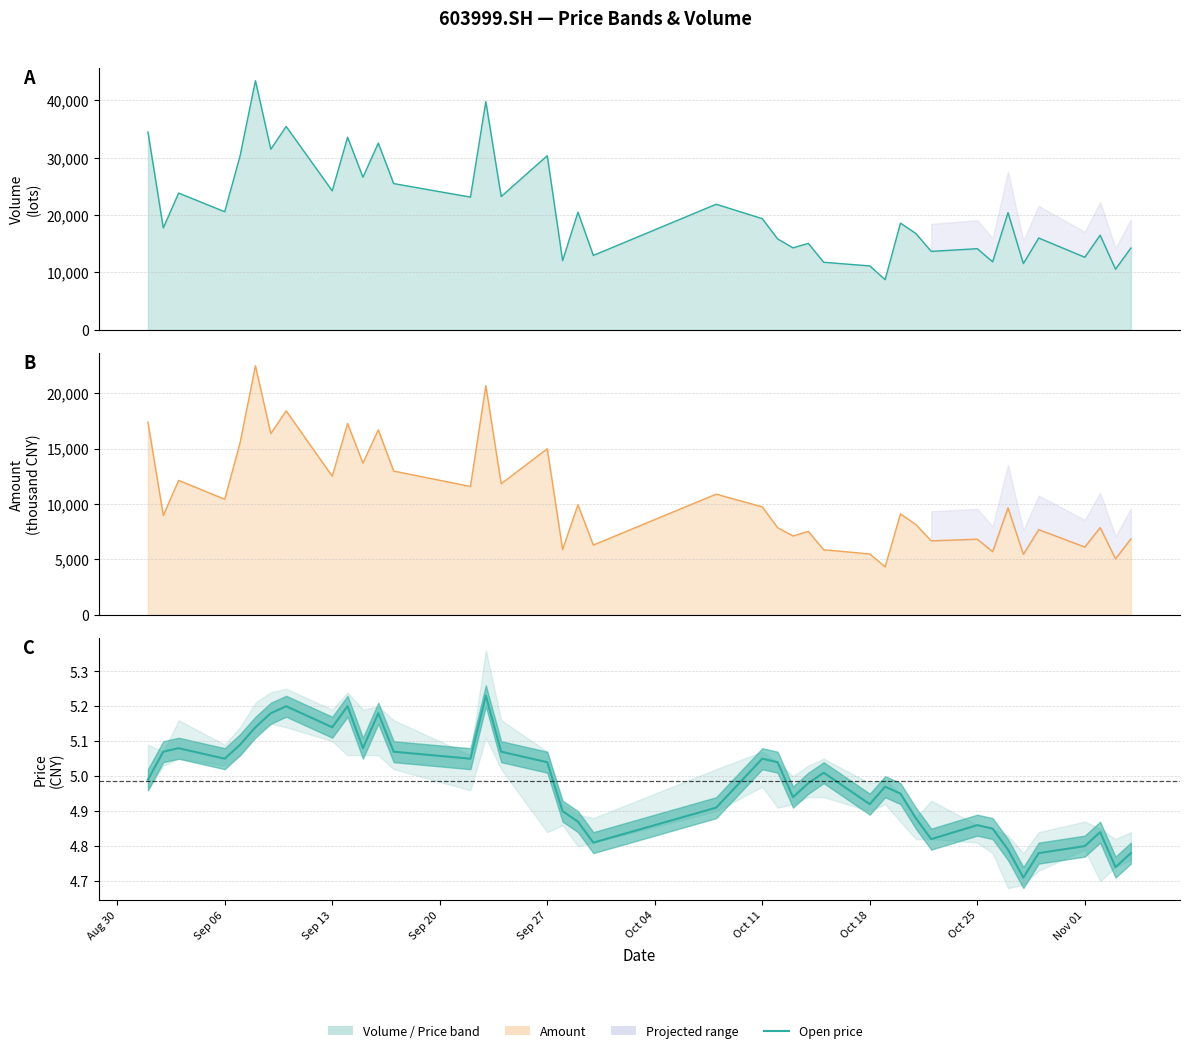

At which label does vol first exceed 19387?

Aug 30